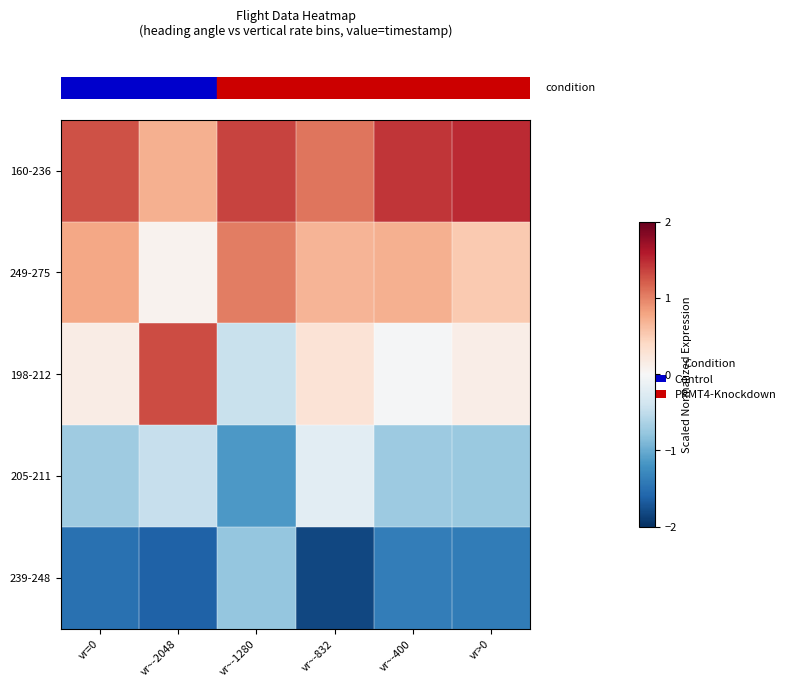

What is the difference between the highest and lowest values at vr~-1280?

2.5